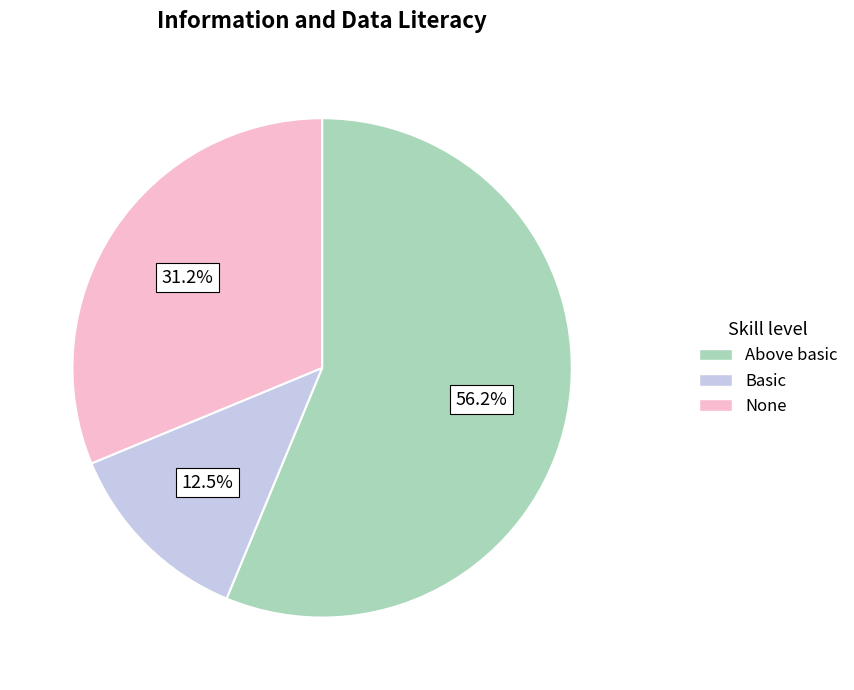

Is there a majority slice in this chart?

Yes